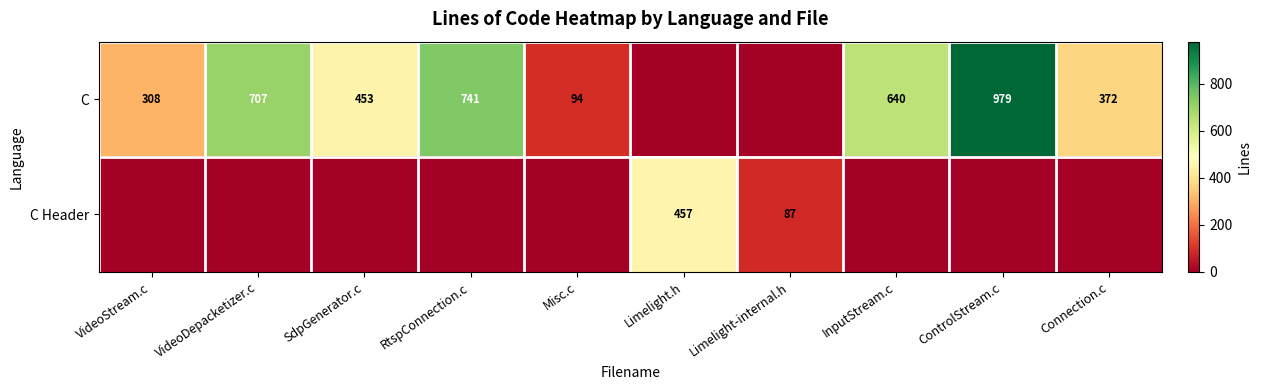

Is the value of C Header at Limelight-internal.h greater than the value of C at Misc.c?

No